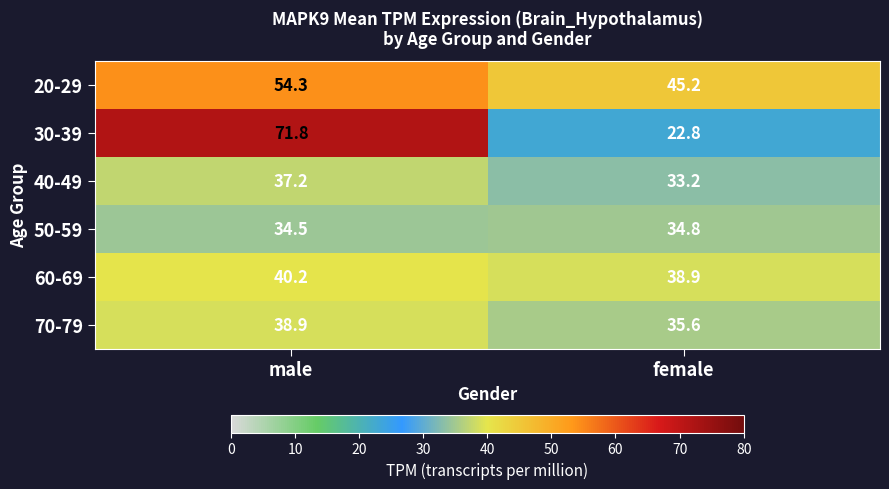

The value of 30-39 at male is 95.0. True or false?

False